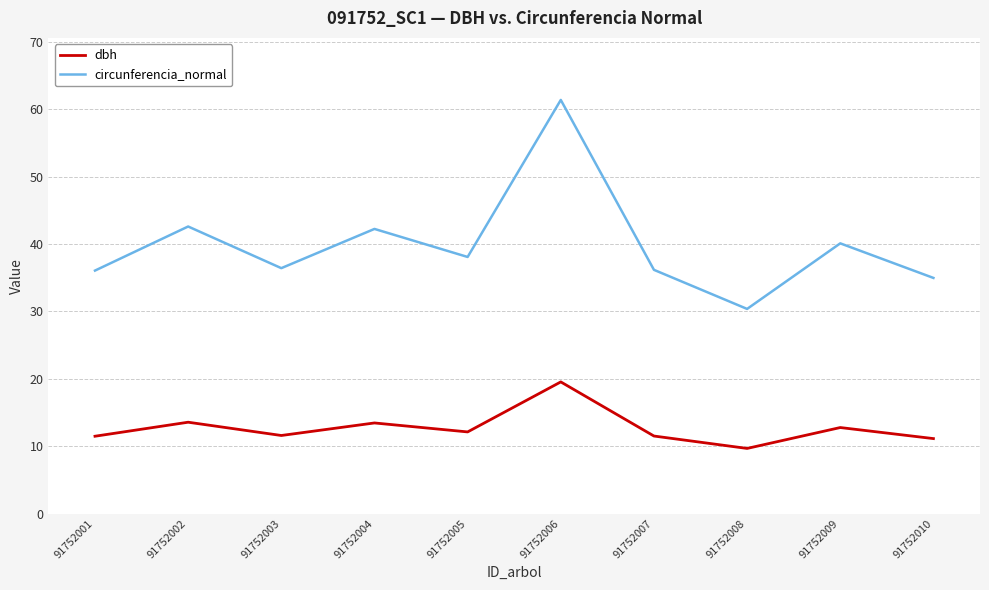

What value does the dbh series have at 91752008?

9.7